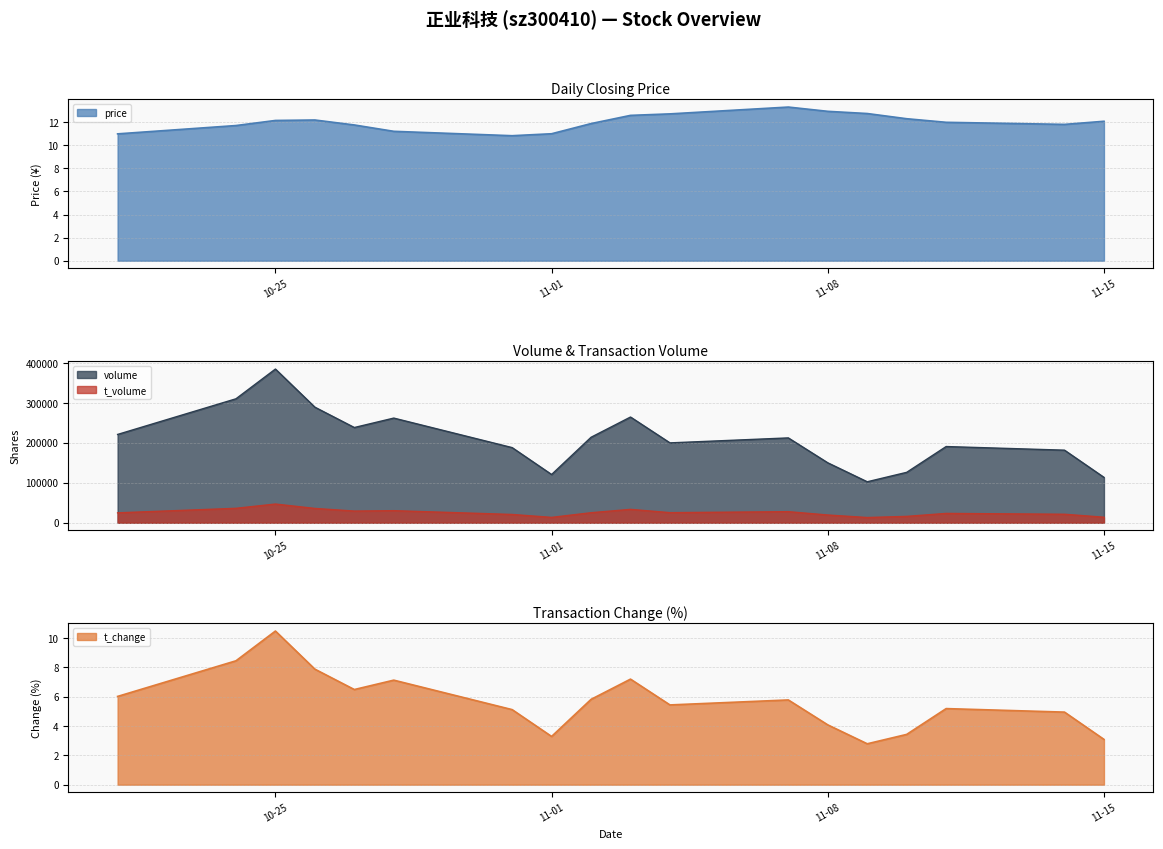

Is the value of price at 2022-11-14 greater than the value of volume at 2022-10-24?

No